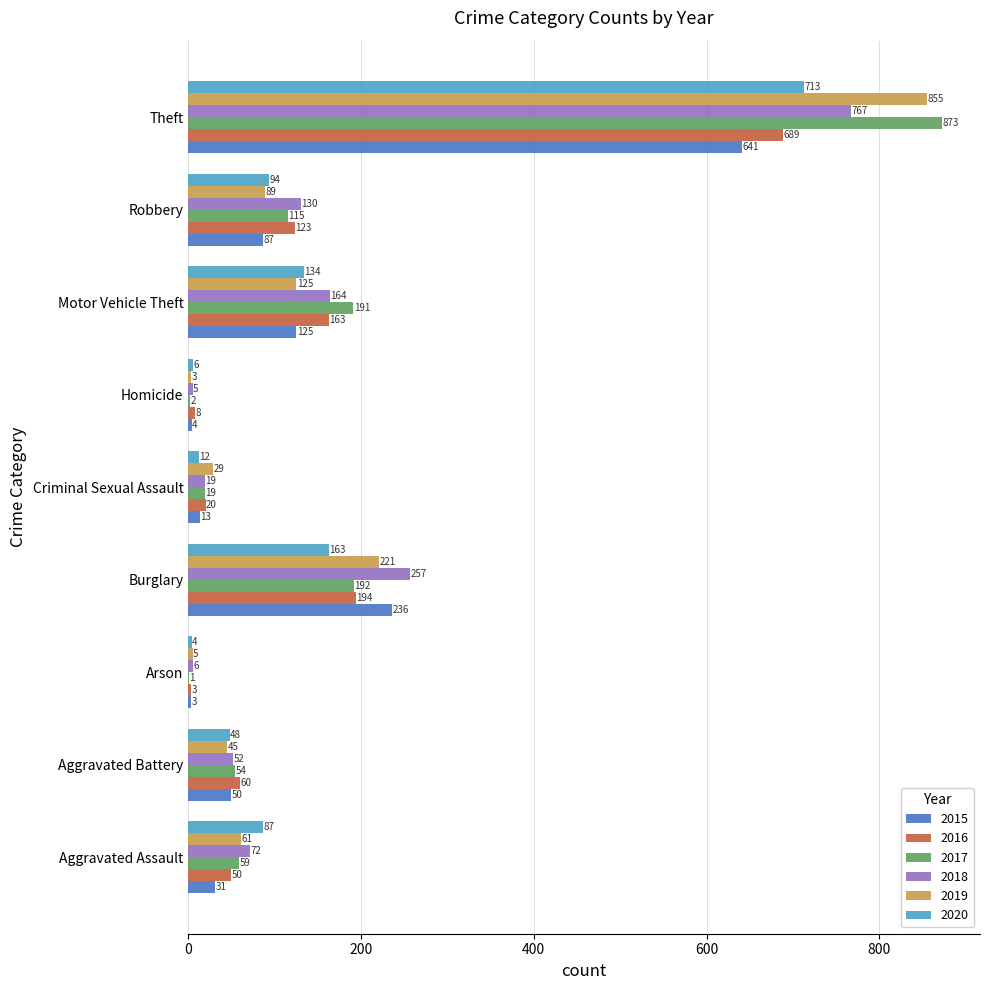

What are all the series names shown in the legend?

2015, 2016, 2017, 2018, 2019, 2020